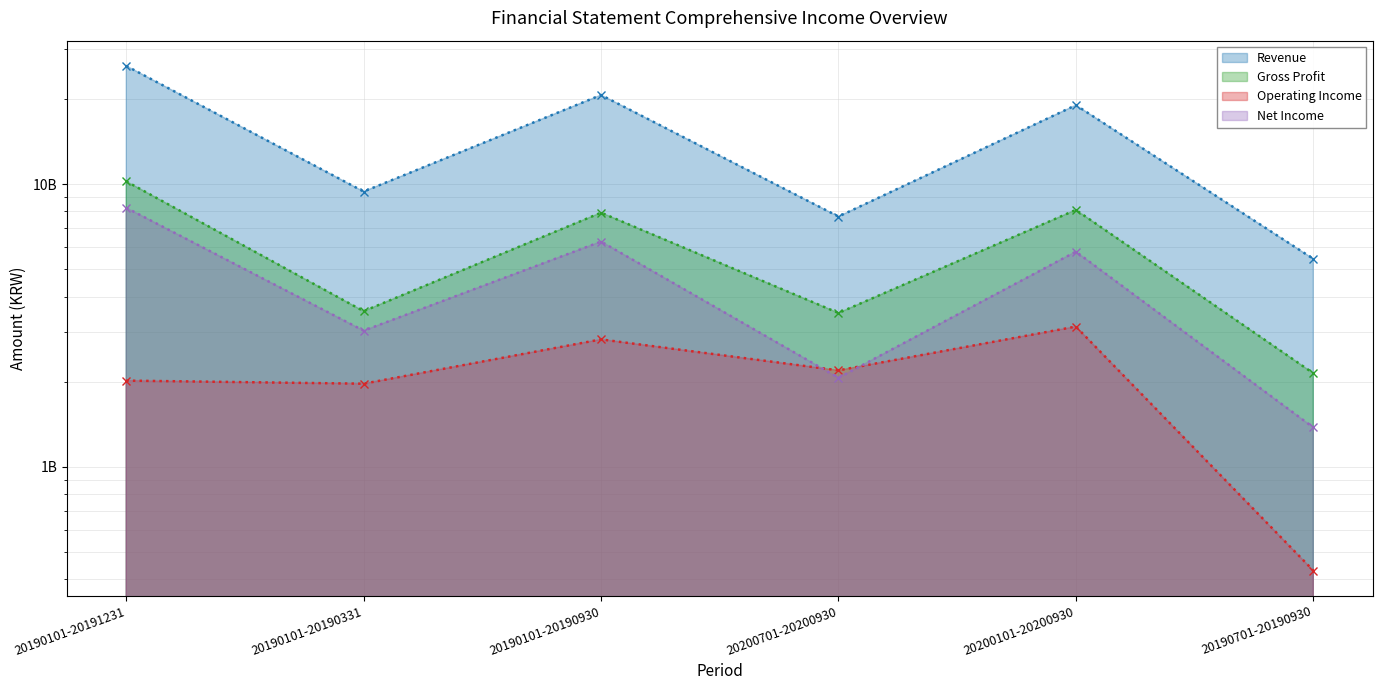

Between 20190101-20191231 and 20190701-20190930, which series saw the biggest shift?

Revenue